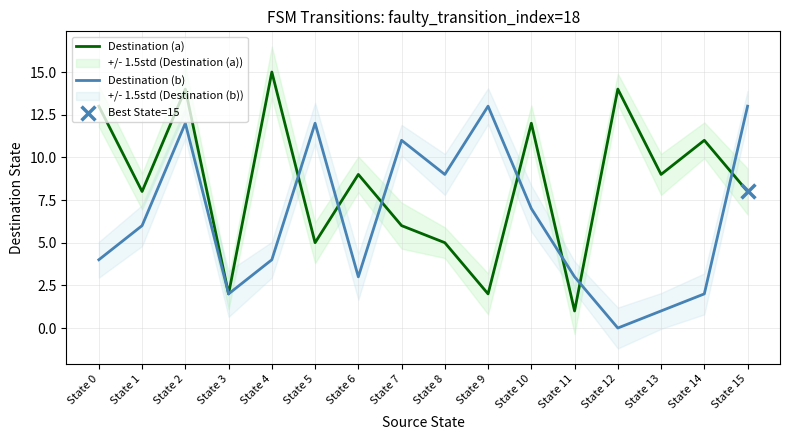

What is the total value across all series at State 6?

12